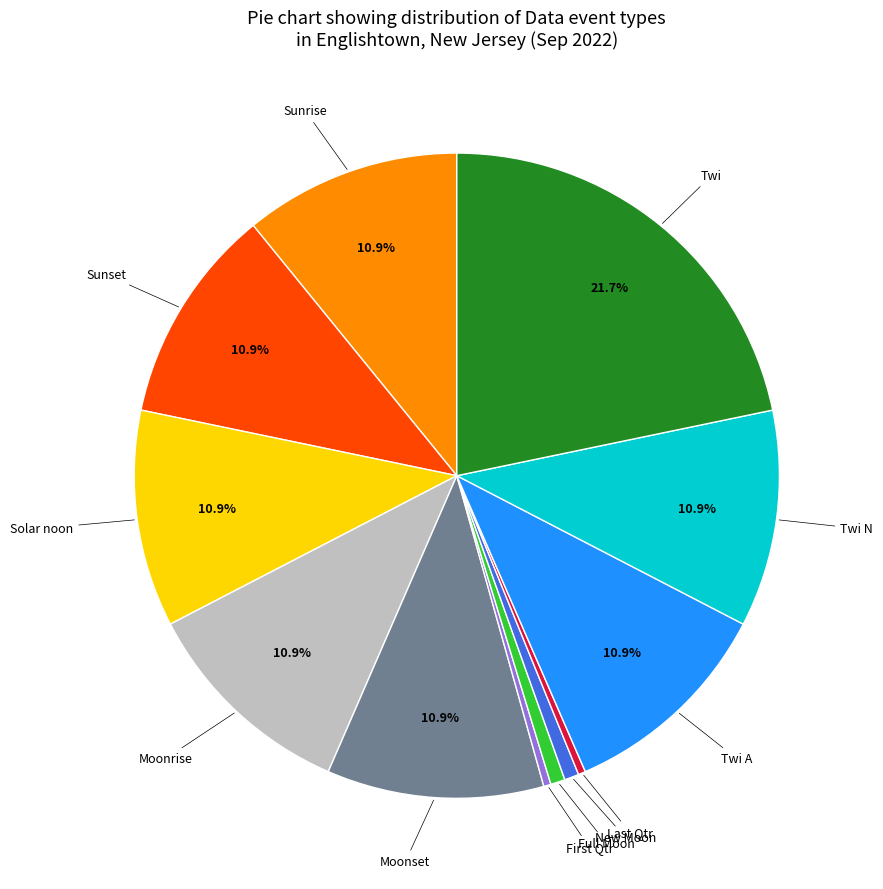

Is there any slice that represents more than half of the pie?

No